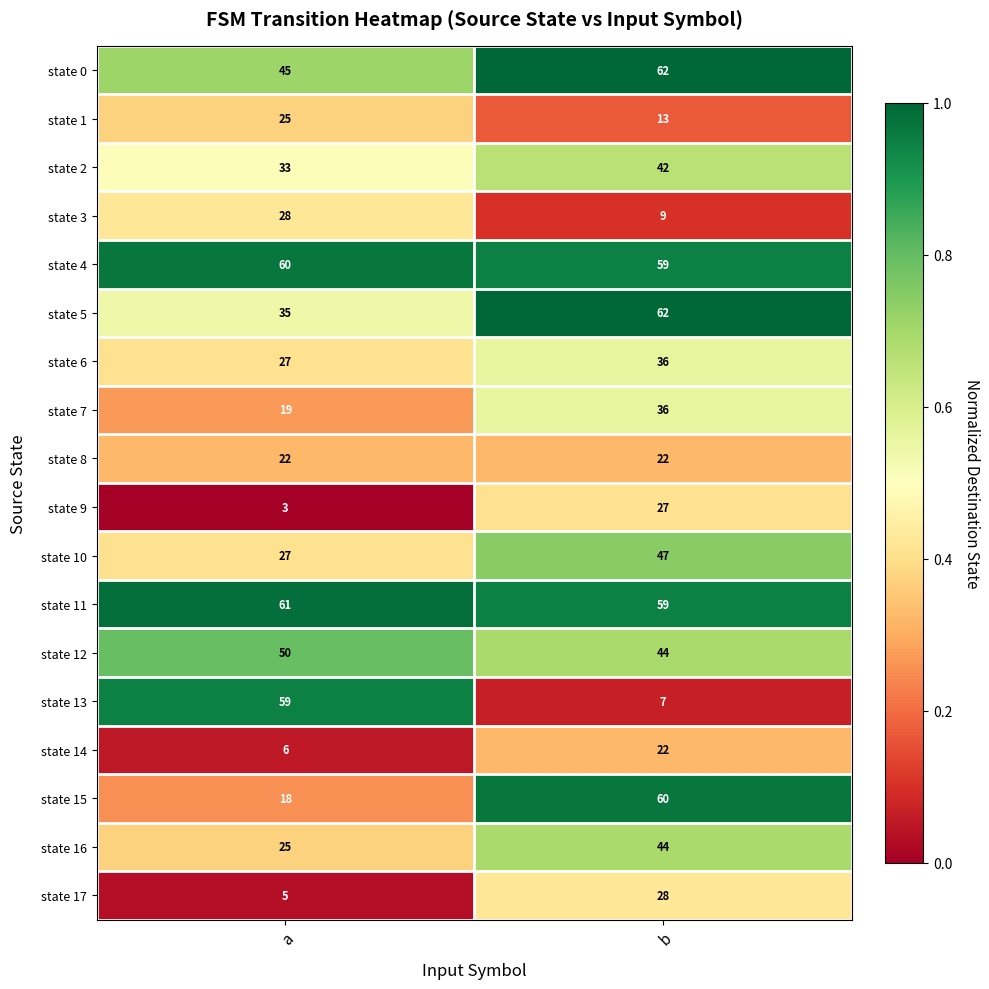

The state 11 series shows 61 at a. True or false?

True